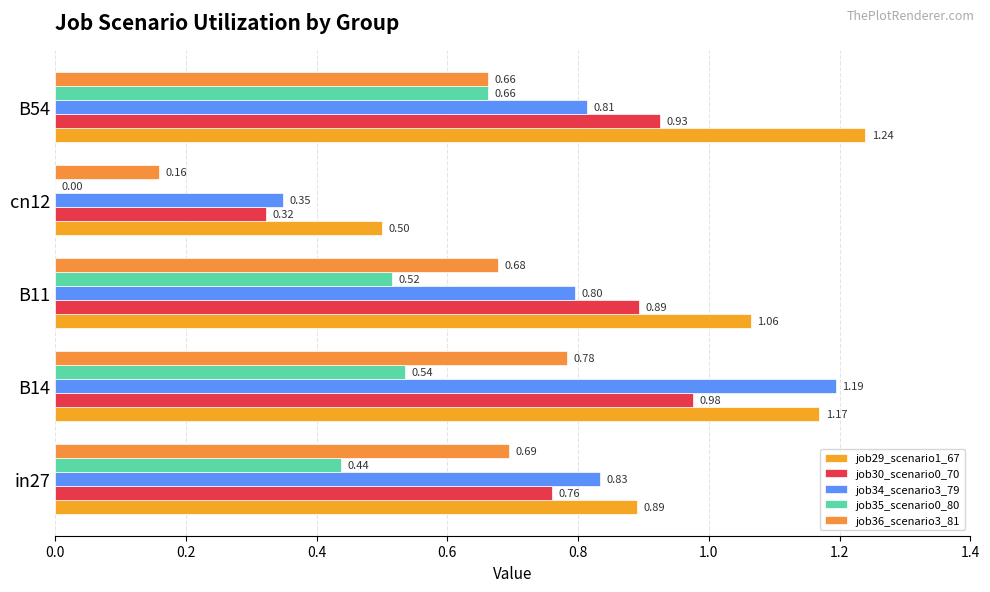

Which series has the largest range (max minus min)?

job34_scenario3_79